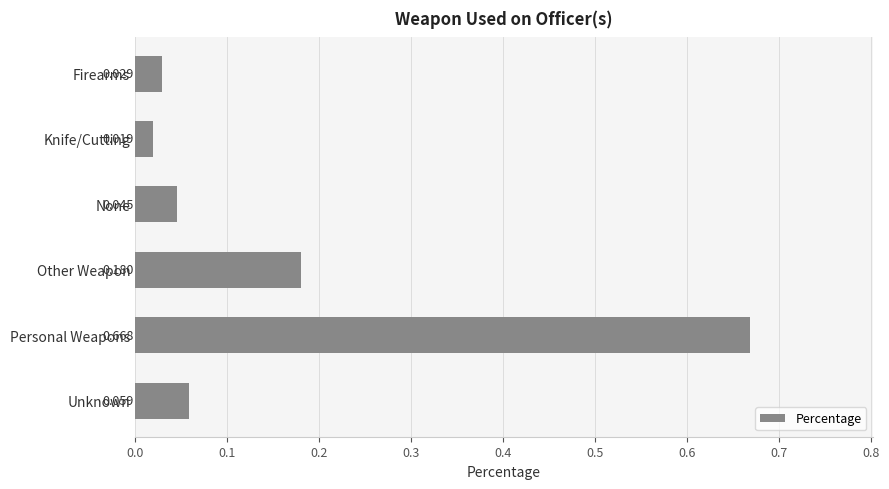

Does the chart contain stacked bars?

No